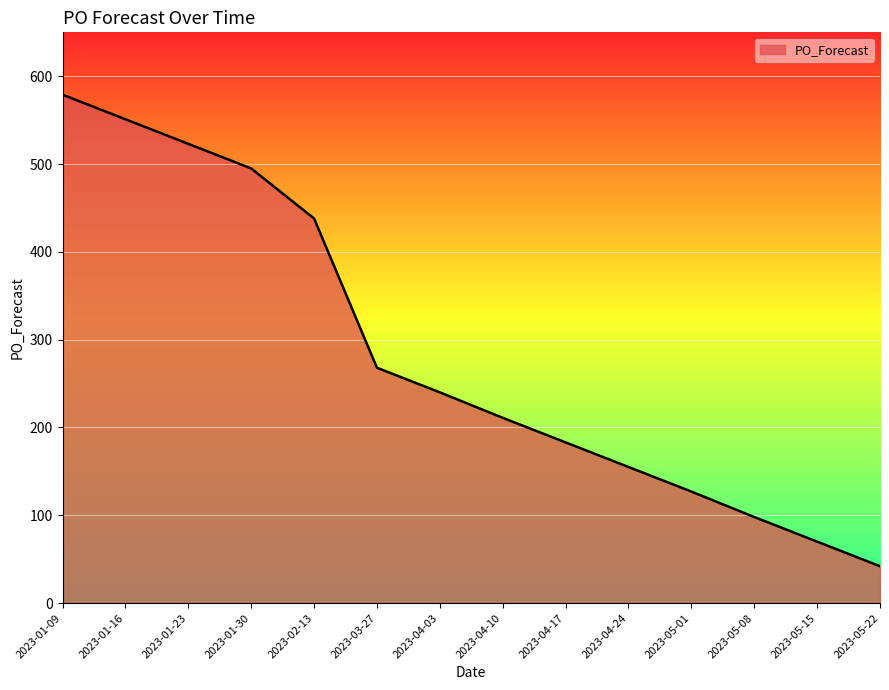

Reading right to left, extract all data points from this chart.

2023-05-22=42	2023-05-15=70	2023-05-08=98	2023-05-01=127	2023-04-24=155	2023-04-17=183	2023-04-10=211	2023-04-03=240	2023-03-27=268	2023-02-13=438	2023-01-30=495	2023-01-23=523	2023-01-16=551	2023-01-09=579